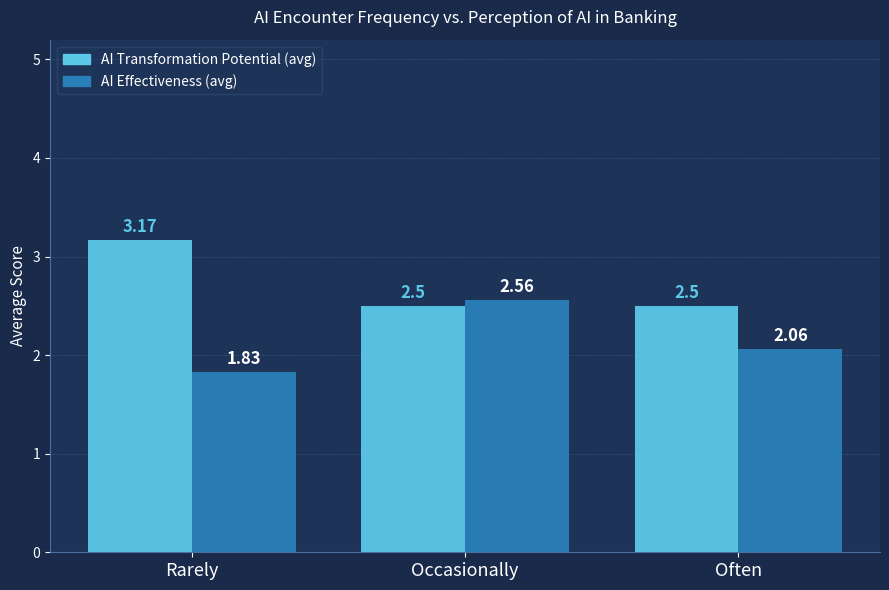

How many groups of bars are there?

3